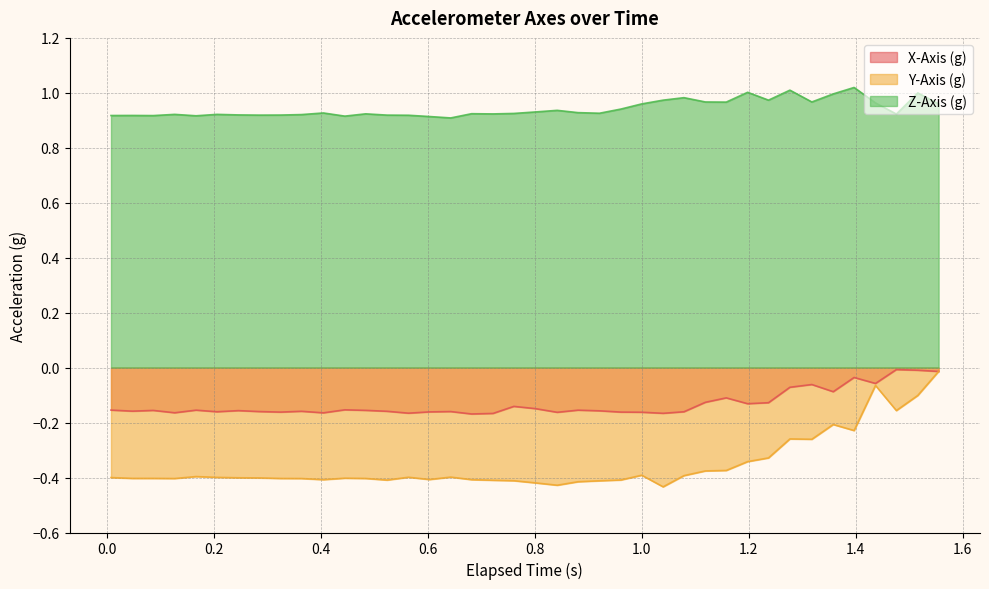

What are all the series names shown in the legend?

X-Axis (g), Y-Axis (g), Z-Axis (g)